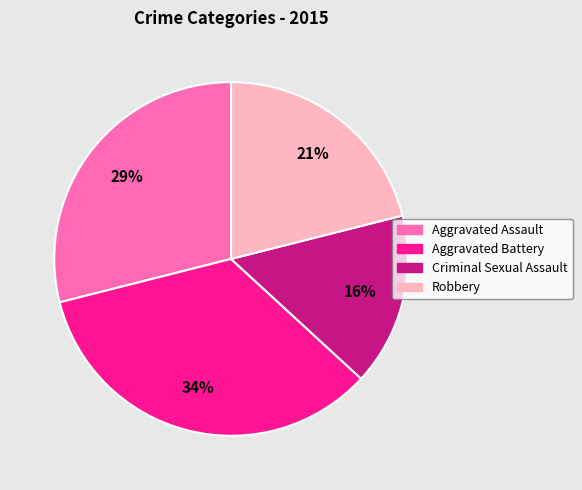

To the nearest percent, what is the average slice percentage?

25%